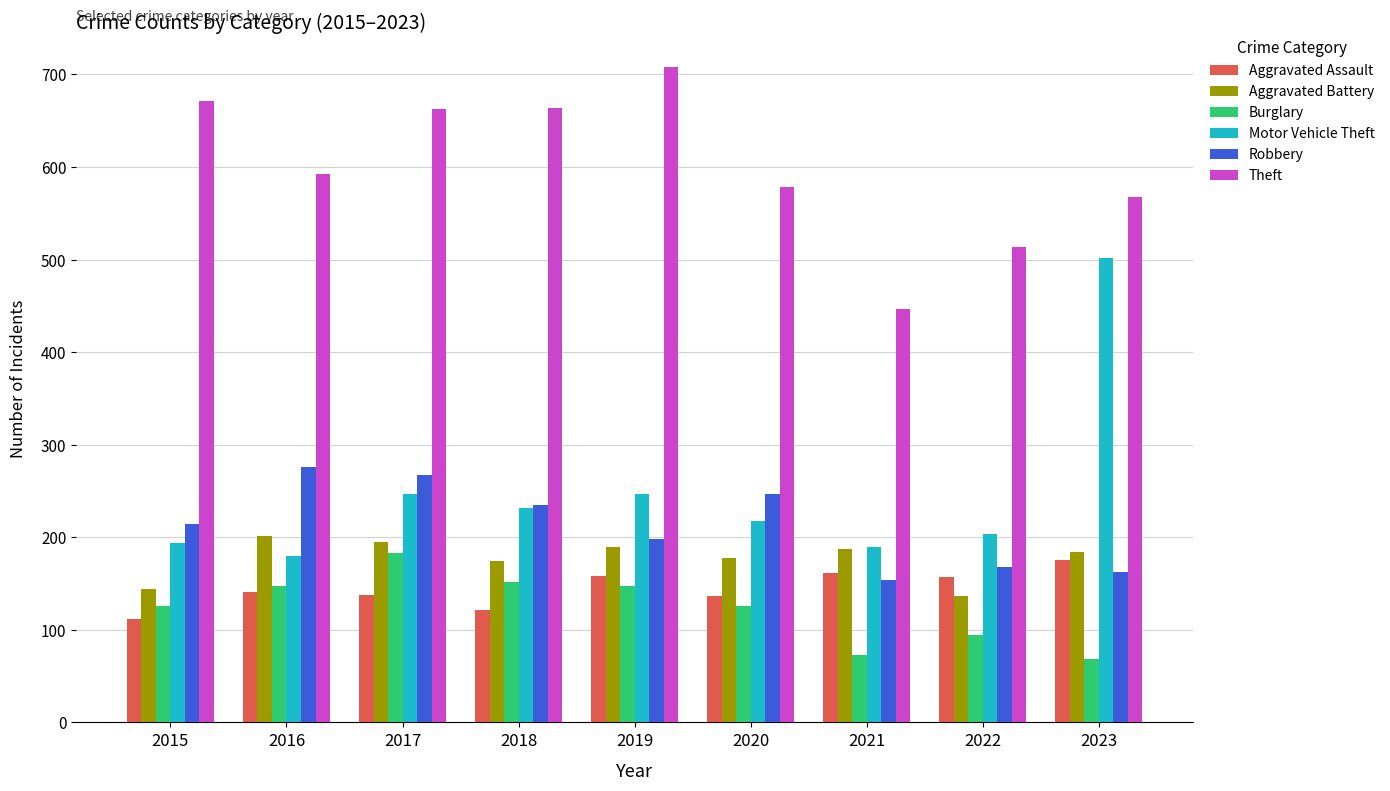

At which label does Robbery reach its peak?

2016